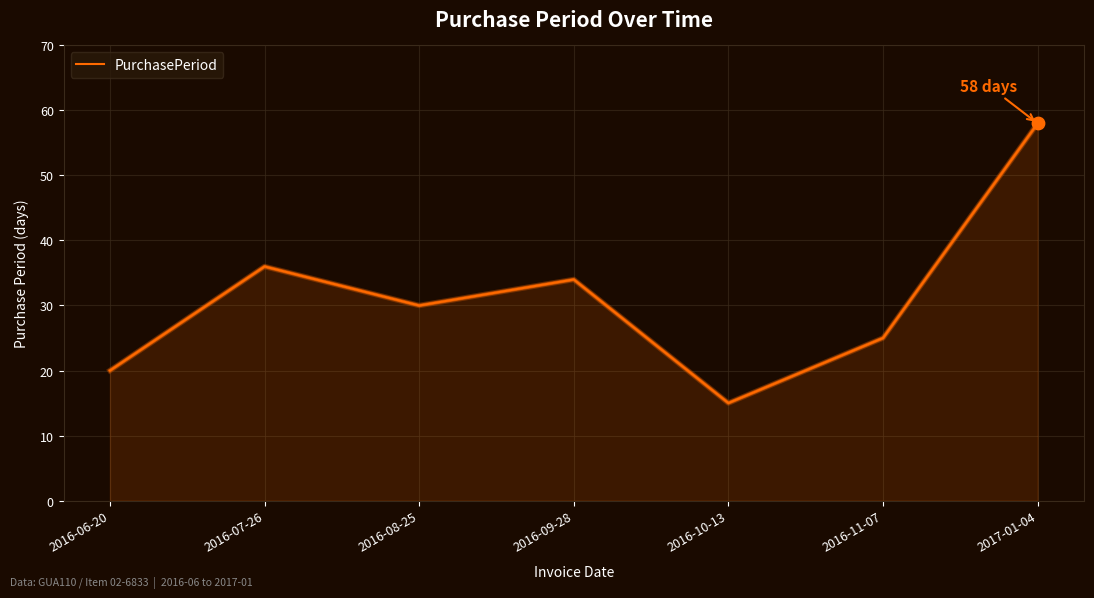

Approximately how many times larger is the value at 2016-09-28 compared to 2016-06-20?

1.7